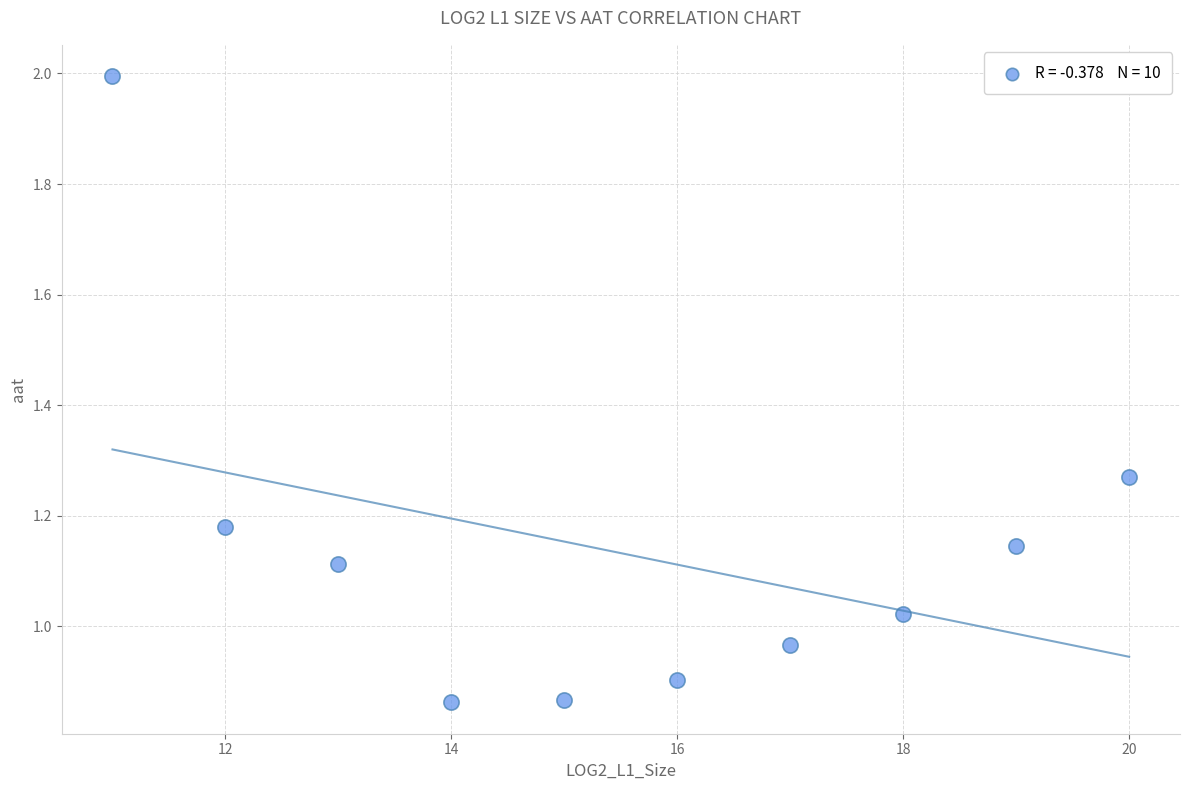

What is the average X value?

15.5